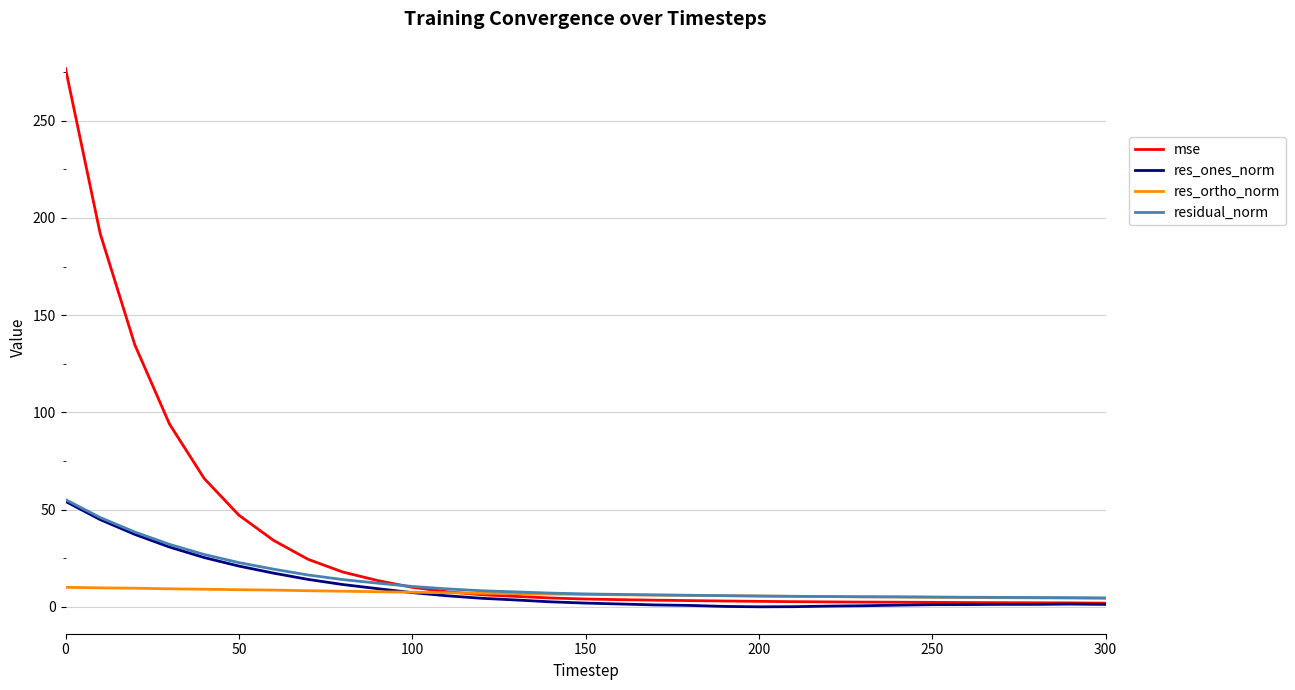

What is the highest value of the residual_norm series?

55.2